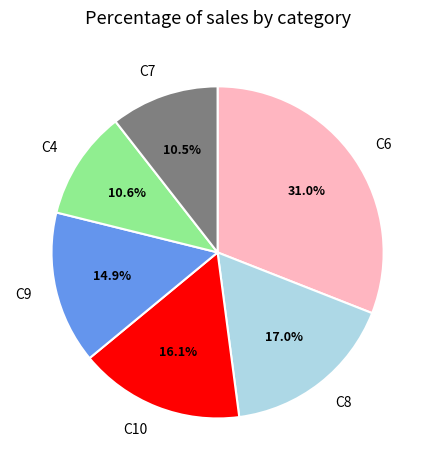

Does any single category account for the majority?

No